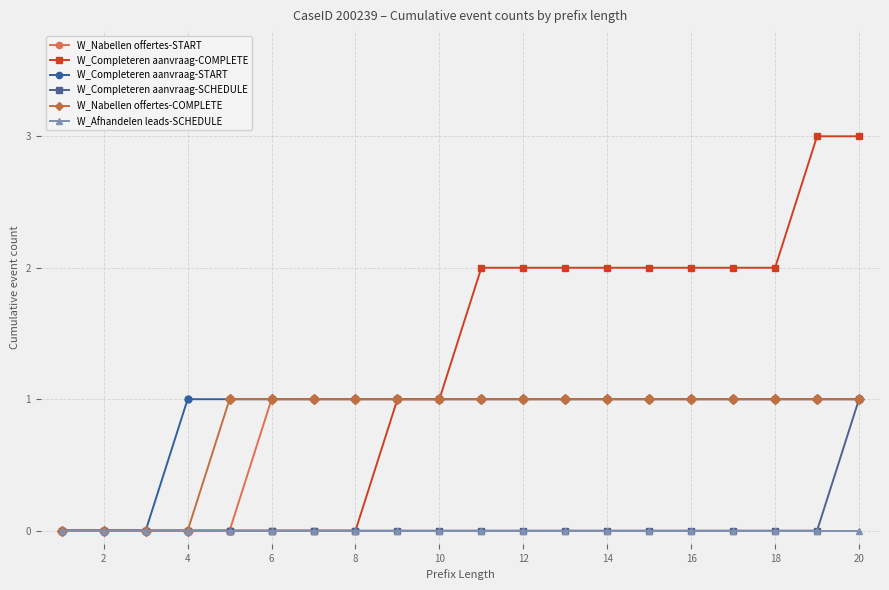

Which series has the widest spread of values?

W_Completeren aanvraag-COMPLETE